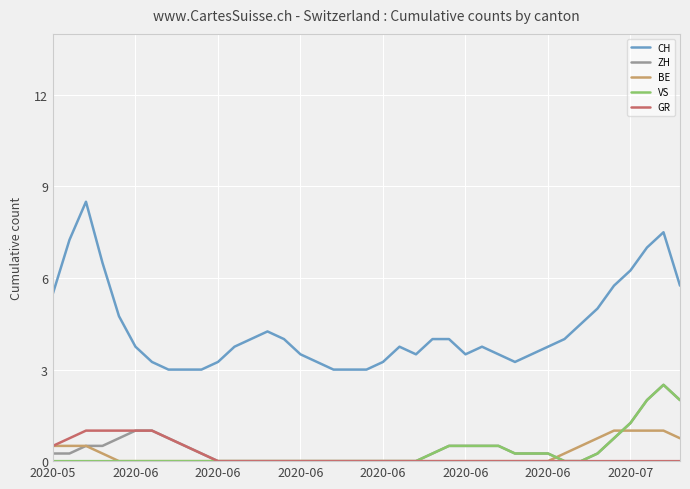

Which series has the largest range (max minus min)?

CH